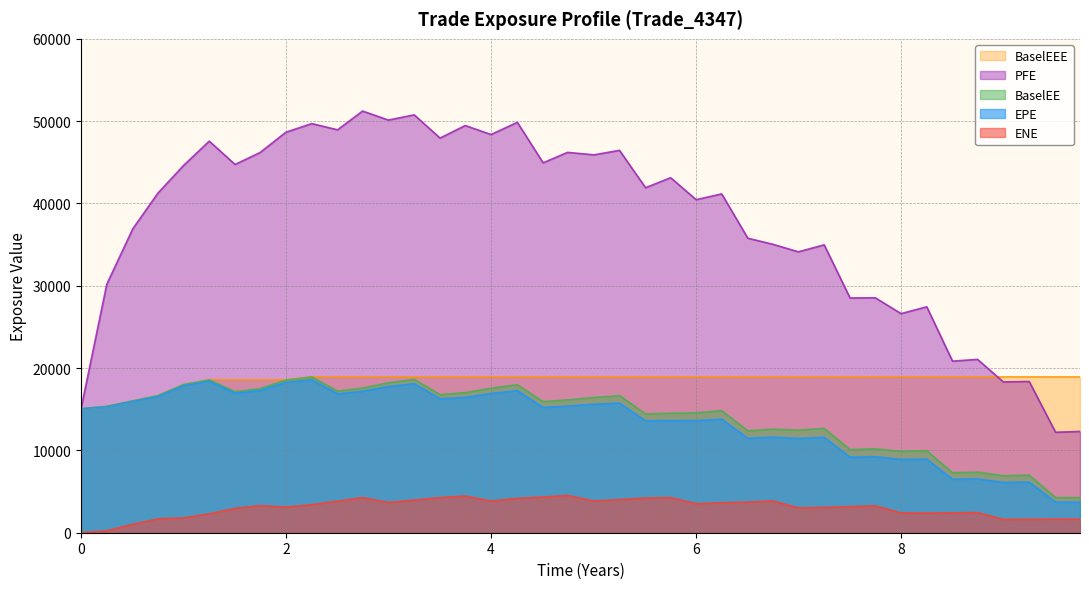

Rank the series by their maximum value, from lowest to highest.

ENE, EPE, BaselEE, BaselEEE, PFE